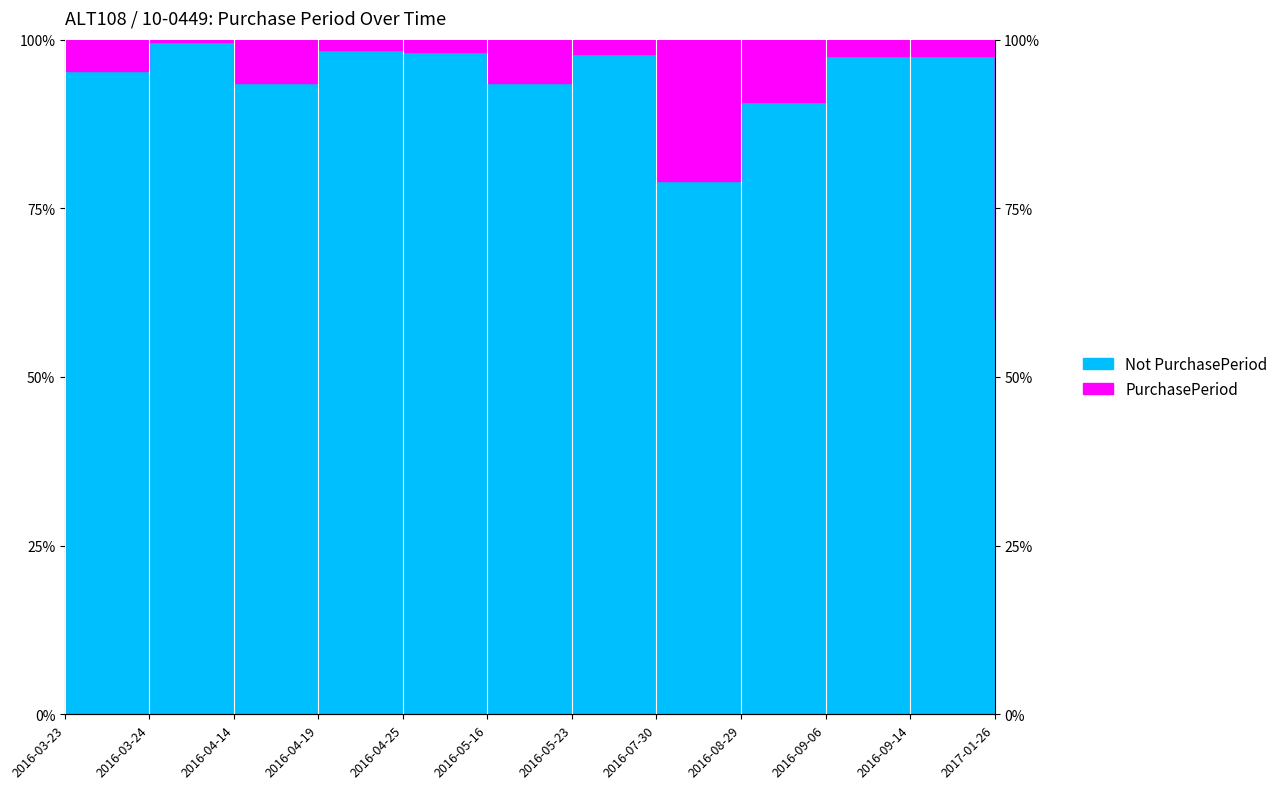

Reading right to left, what are all the values shown in this chart?

58.6	97.5	97.5	90.7	79.0	97.8	93.5	98.1	98.5	93.5	99.7	95.4